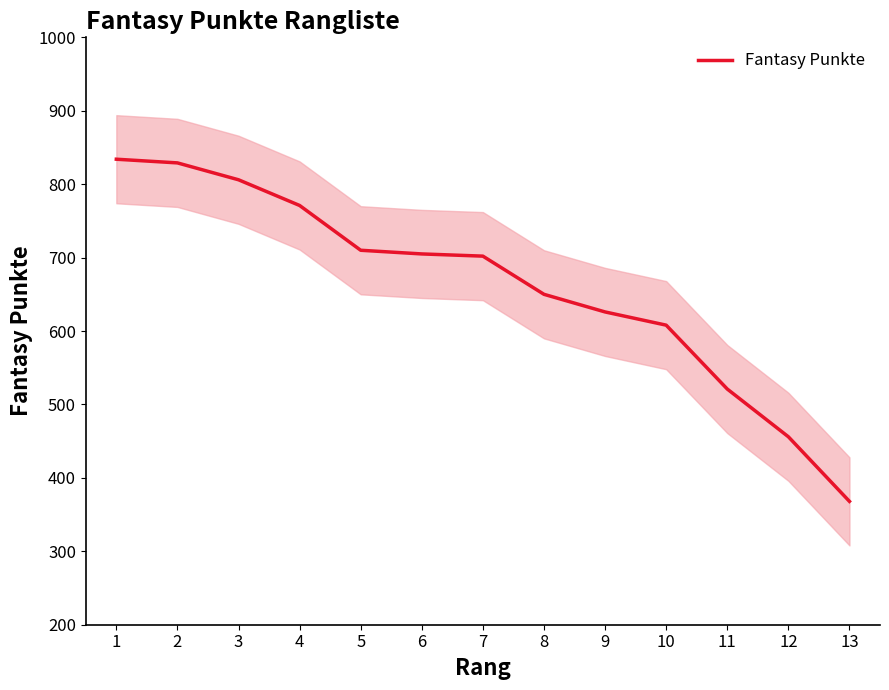

Approximately how many times larger is the value at 2 compared to 11?

1.6